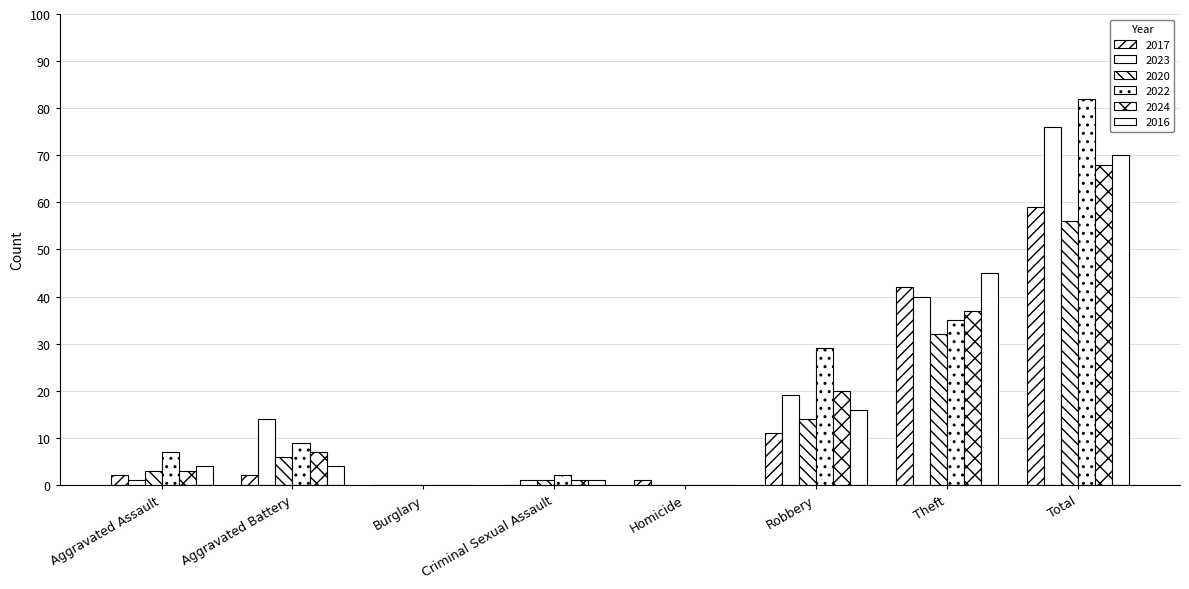

How many data points does each series have?

8